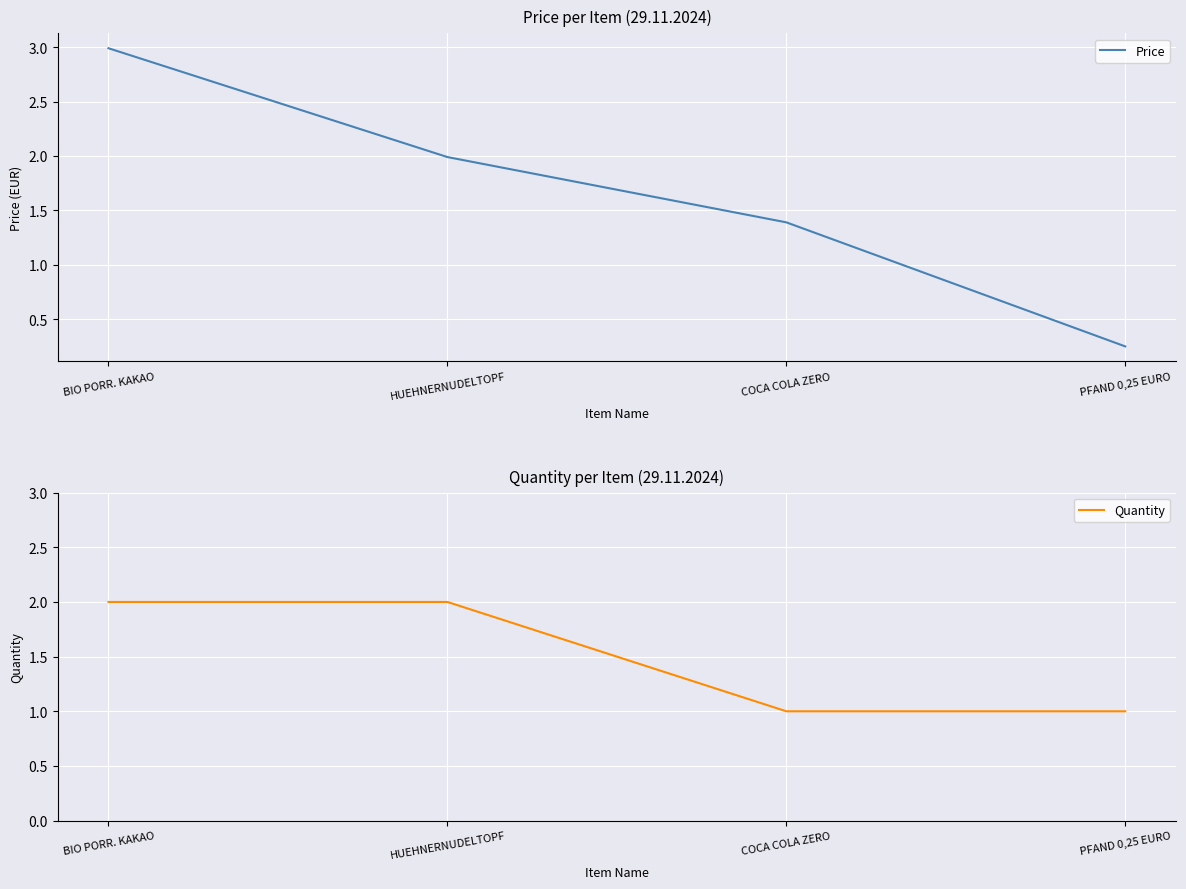

Which series has the largest range (max minus min)?

Price